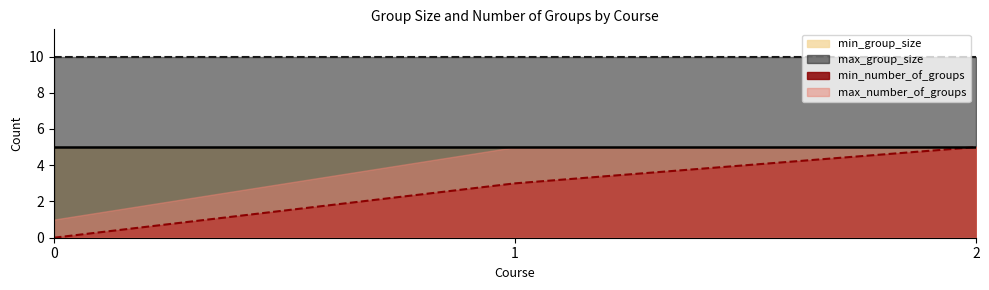

List the series in order of their peak value, highest first.

max_group_size, min_group_size, min_number_of_groups, max_number_of_groups